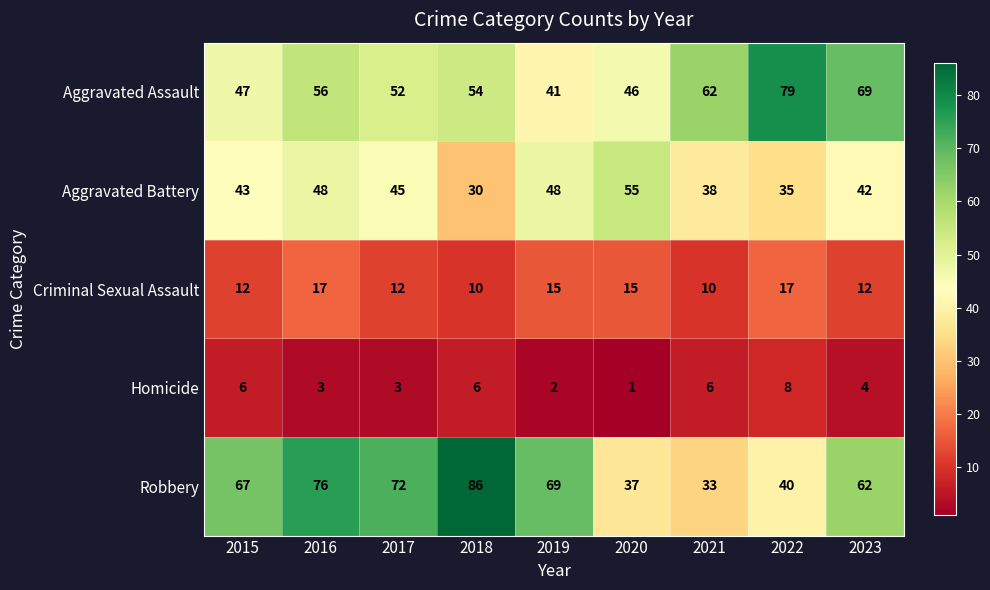

Which series has the widest spread of values?

Robbery